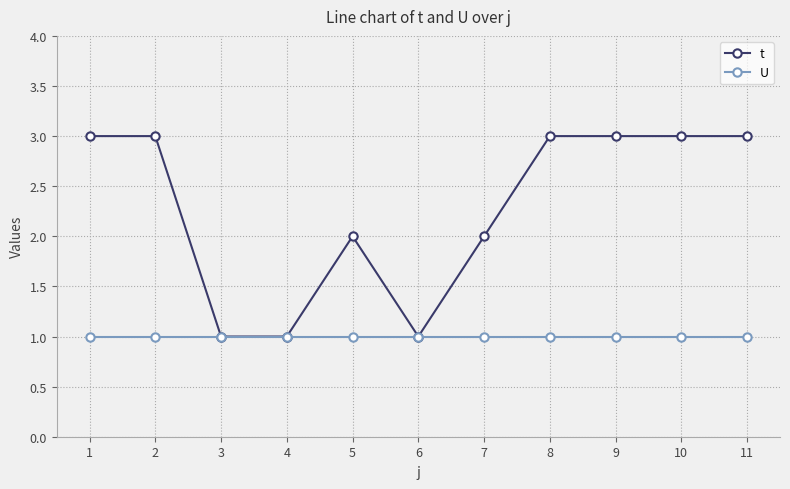

What is the total value across all series at 3?

2